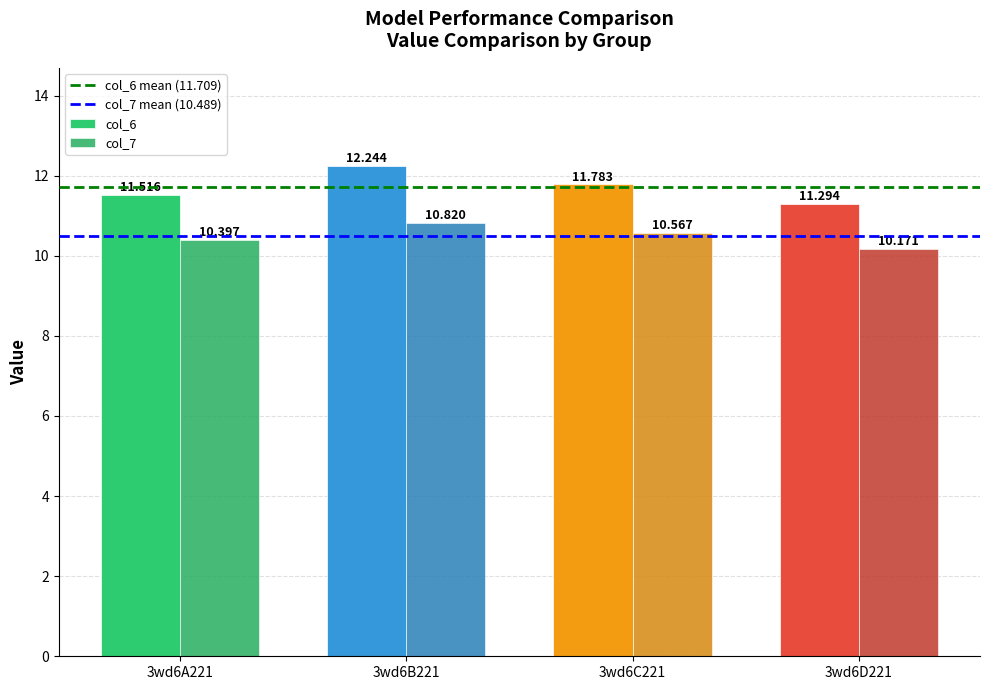

Reading left to right, list all the values displayed in this chart.

col_6: 11.5	12.2	11.8	11.3
col_7: 10.4	10.8	10.6	10.2